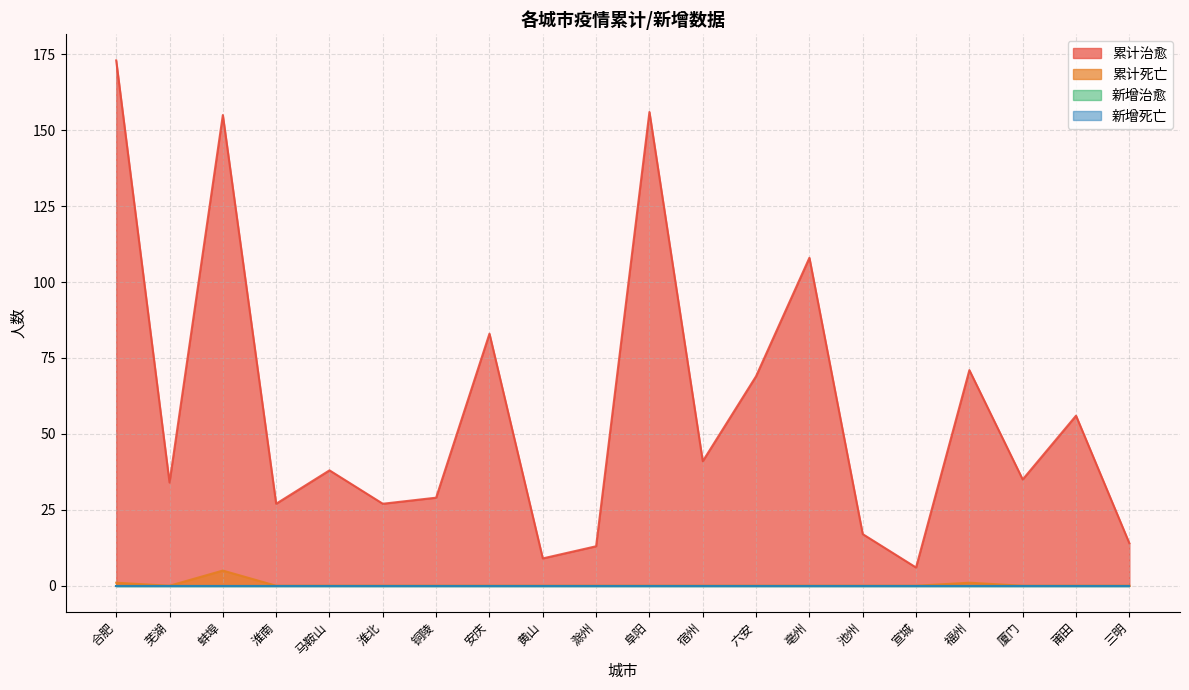

Rank the categories by 累计治愈 value from lowest to highest.

宣城, 黄山, 滁州, 三明, 池州, 淮南, 淮北, 铜陵, 芜湖, 厦门, 马鞍山, 宿州, 莆田, 六安, 福州, 安庆, 亳州, 蚌埠, 阜阳, 合肥